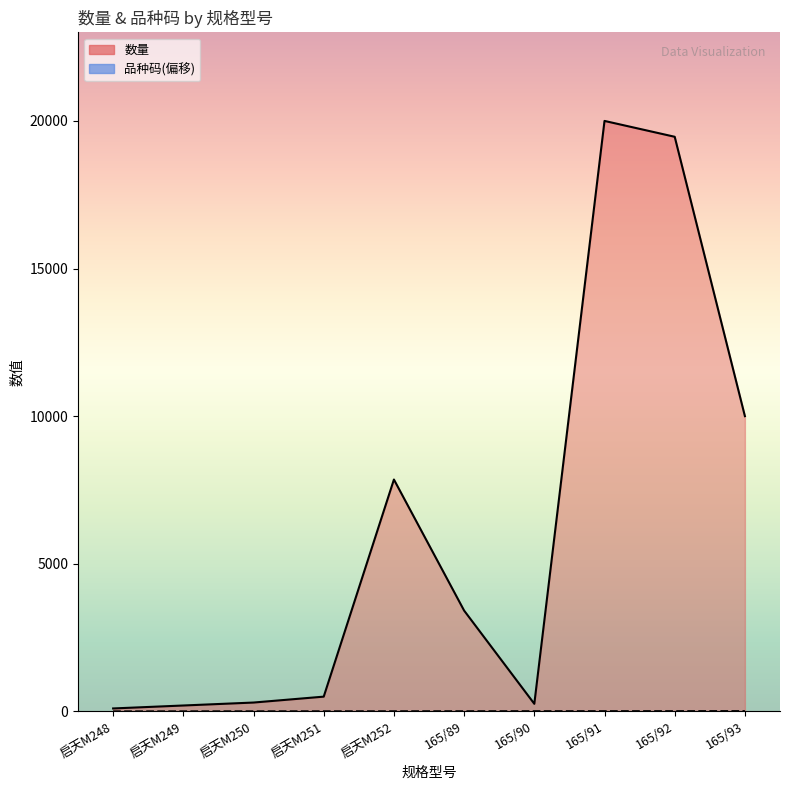

What is the label of the 8th point from the left?

165/91